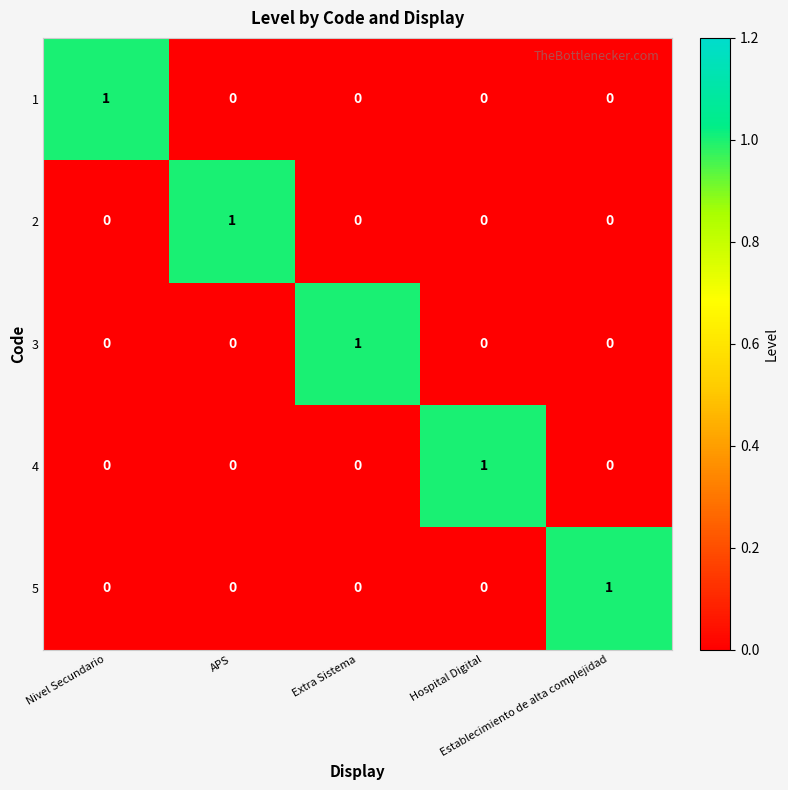

How many 5 values are between 0 and 1?

5